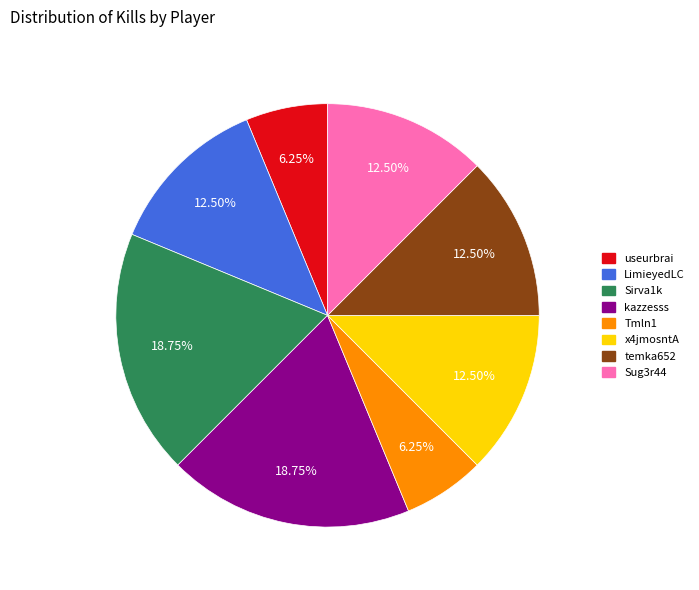

Is x4jmosntA the majority of the pie?

No